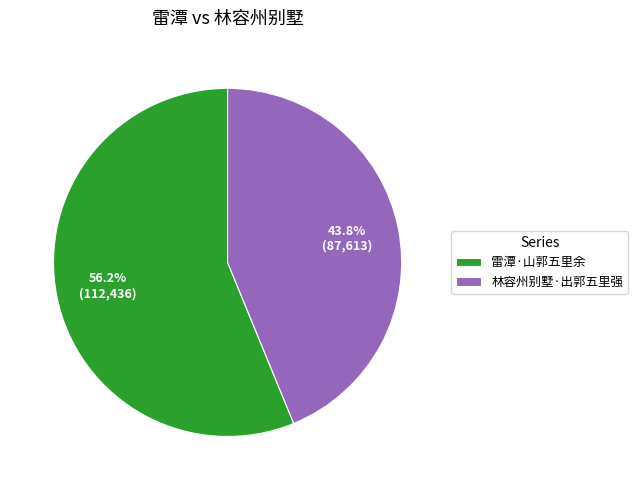

What percentage is the 林容州别墅·出郭五里强 slice, to the nearest percent?

44%